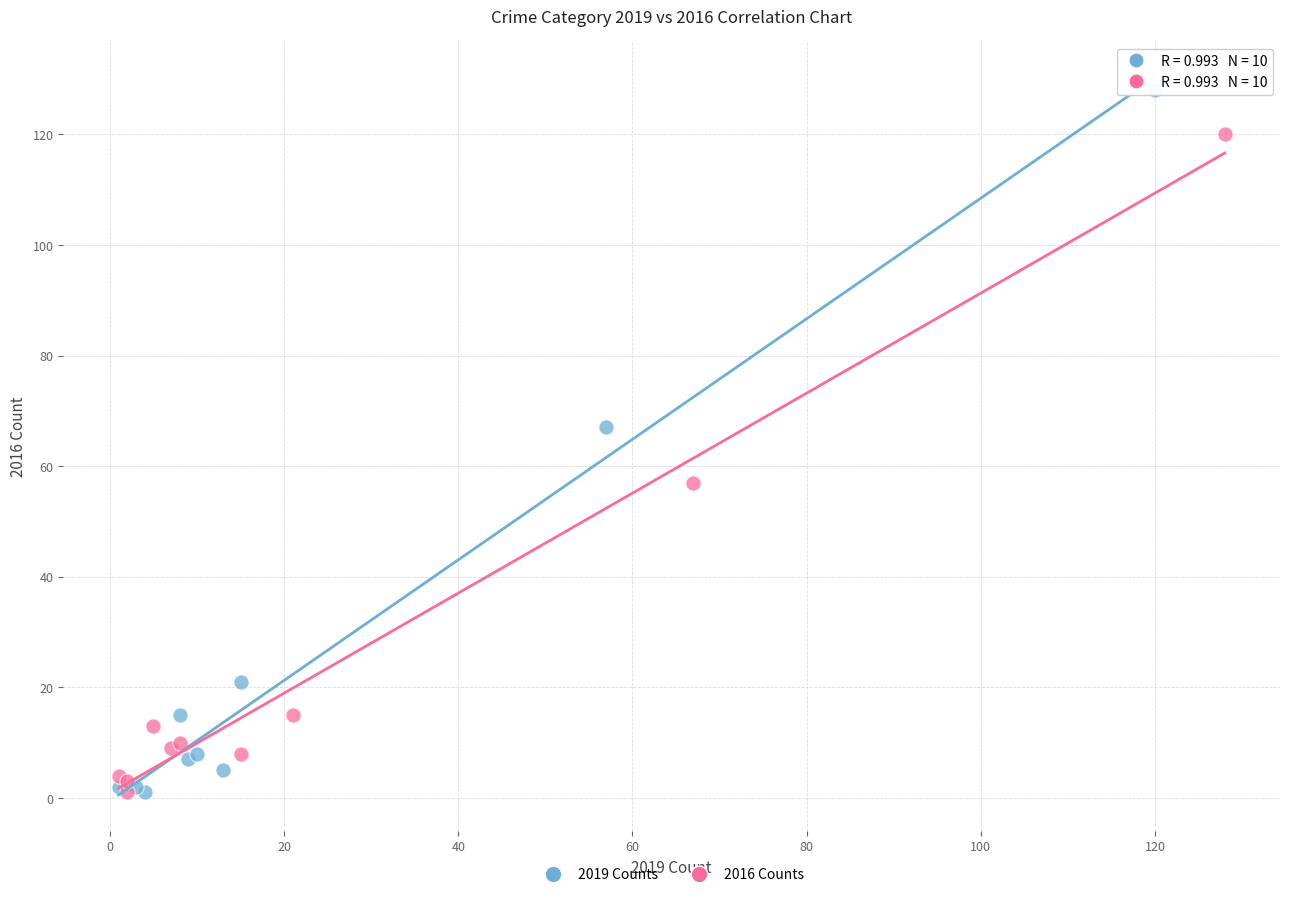

Which series has the widest spread of Y values?

2019 Counts